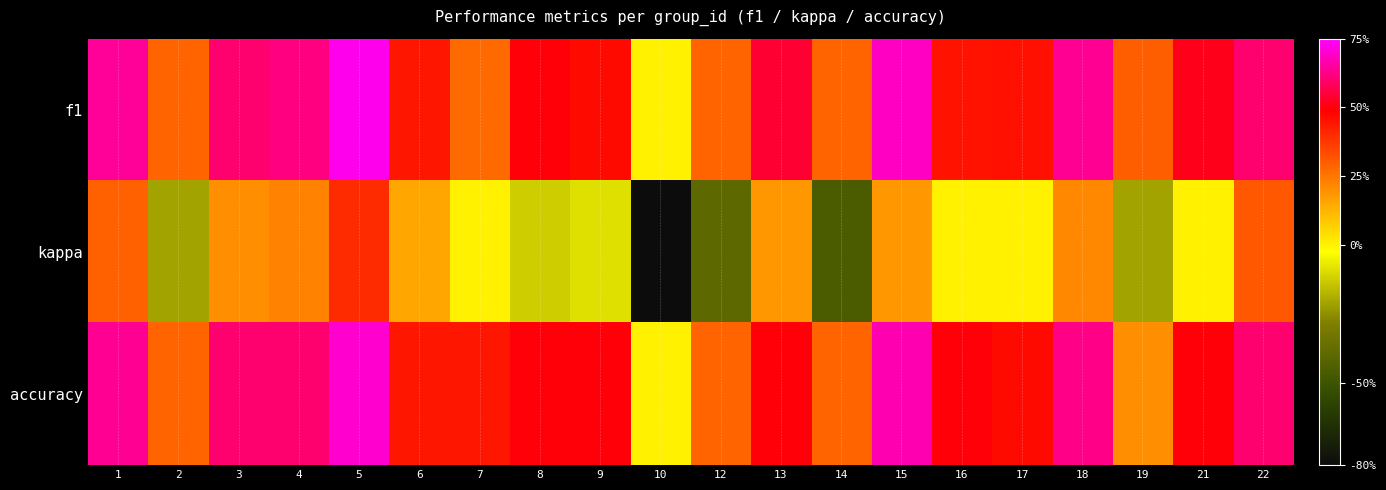

Reading right to left, what are all the values shown in this chart?

f1: 22=0.6	21=0.5	19=0.3	18=0.6	17=0.5	16=0.5	15=0.7	14=0.3	13=0.5	12=0.3	10=0.0	9=0.5	8=0.5	7=0.3	6=0.4	5=0.7	4=0.6	3=0.6	2=0.3	1=0.6
kappa: 22=0.3	21=0.0	19=-0.2	18=0.2	17=0.0	16=0.0	15=0.2	14=-0.5	13=0.2	12=-0.4	10=-0.8	9=-0.1	8=-0.1	7=0.0	6=0.2	5=0.4	4=0.2	3=0.2	2=-0.2	1=0.3
accuracy: 22=0.6	21=0.5	19=0.2	18=0.6	17=0.5	16=0.5	15=0.7	14=0.3	13=0.5	12=0.3	10=0.0	9=0.5	8=0.5	7=0.4	6=0.4	5=0.7	4=0.6	3=0.6	2=0.3	1=0.6